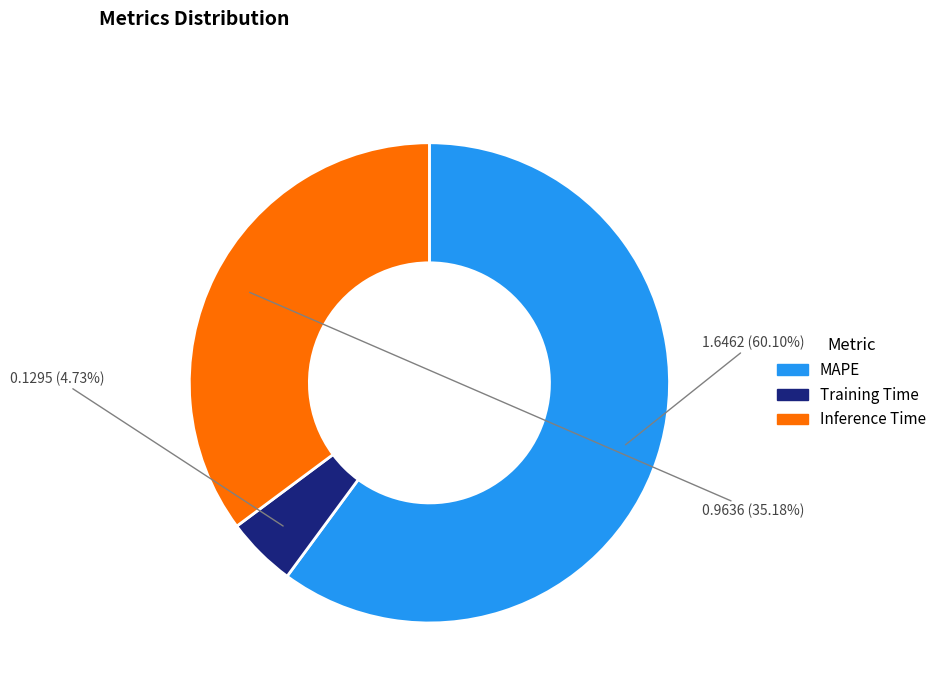

To the nearest percent, what is the difference between the MAPE and Inference Time slice percentages?

25%